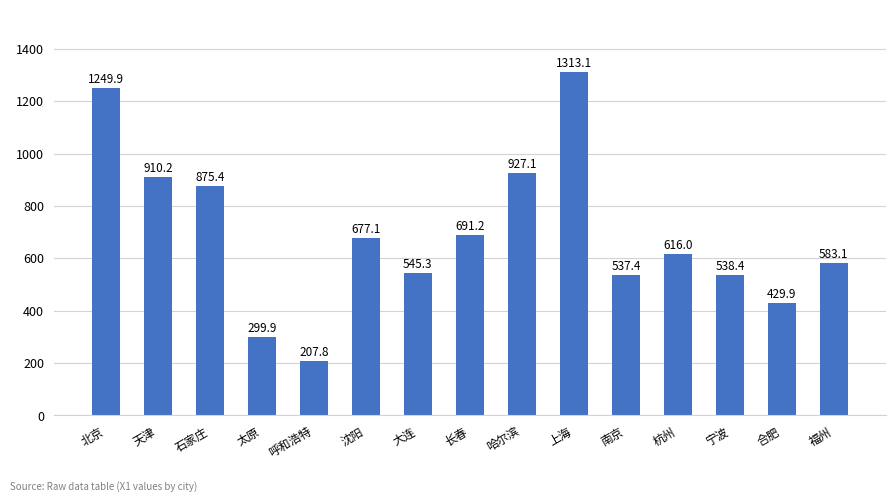

Between 福州 and 沈阳, which is larger?

沈阳